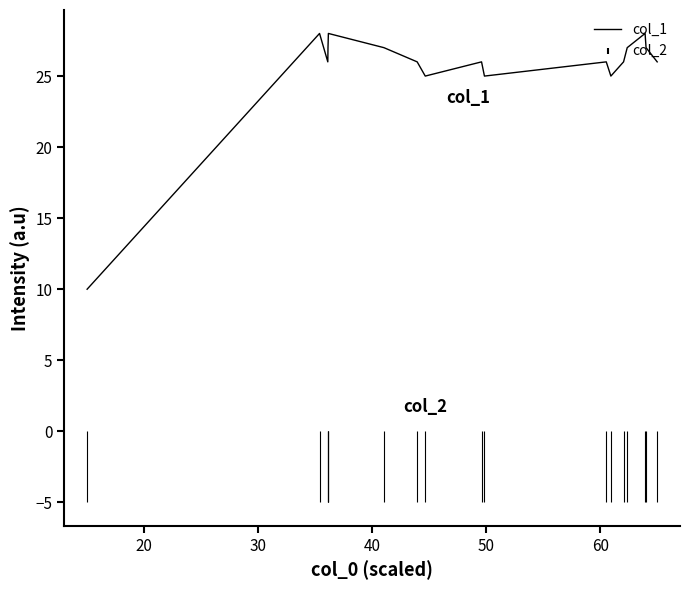

Reading right to left, extract all data points from this chart.

26	27	28	27	26	25	26	25	26	25	26	27	28	27	26	28	10